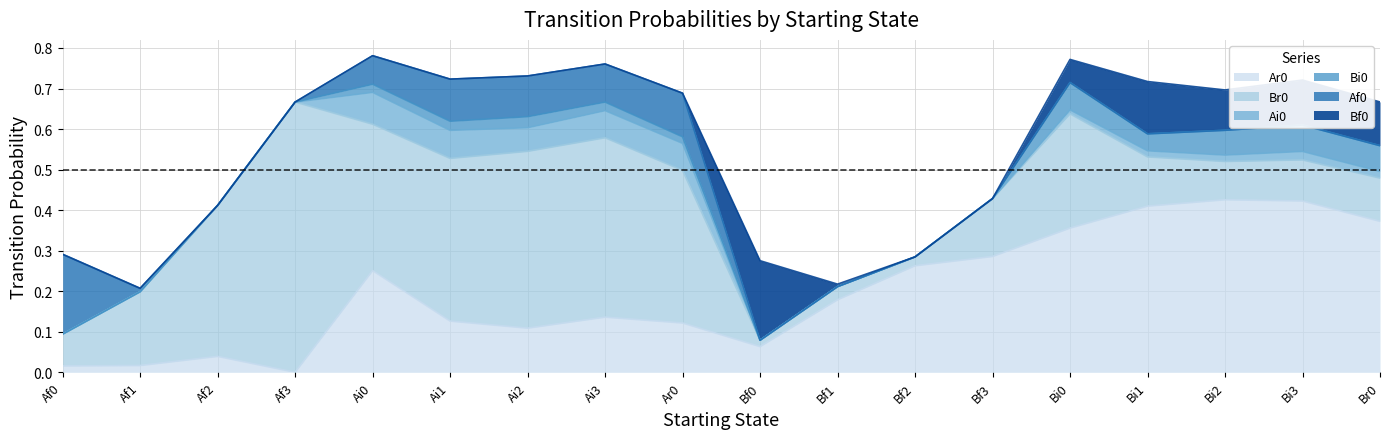

Between Bf2 and Ai2, which is larger?

Bf2